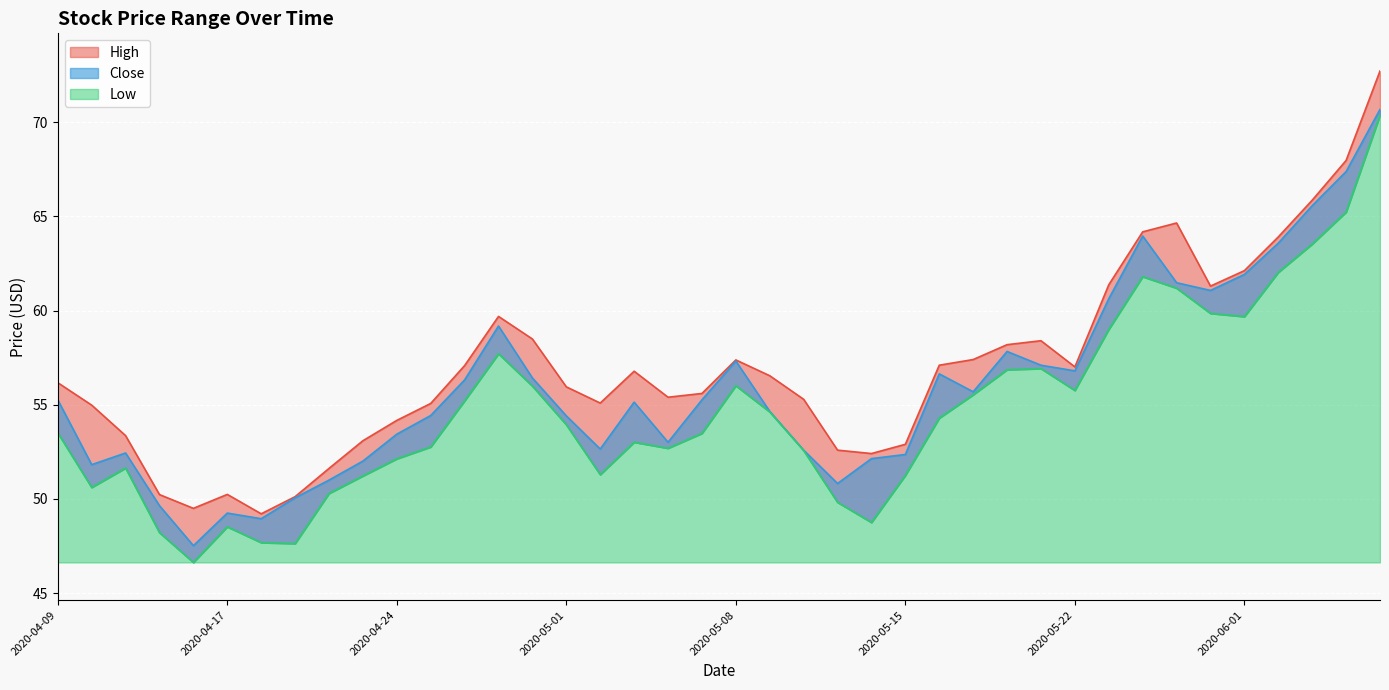

What is the lowest value of the High series?

49.2